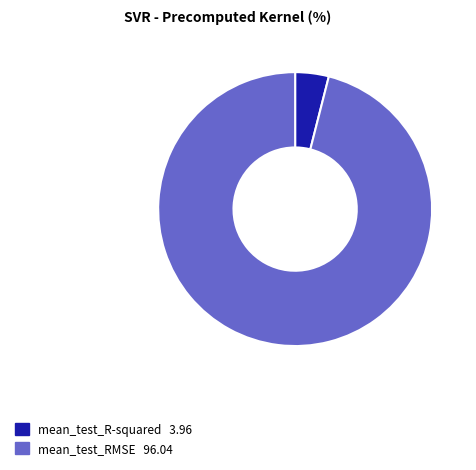

Is it true that mean_test_RMSE is 96% of the pie?

True